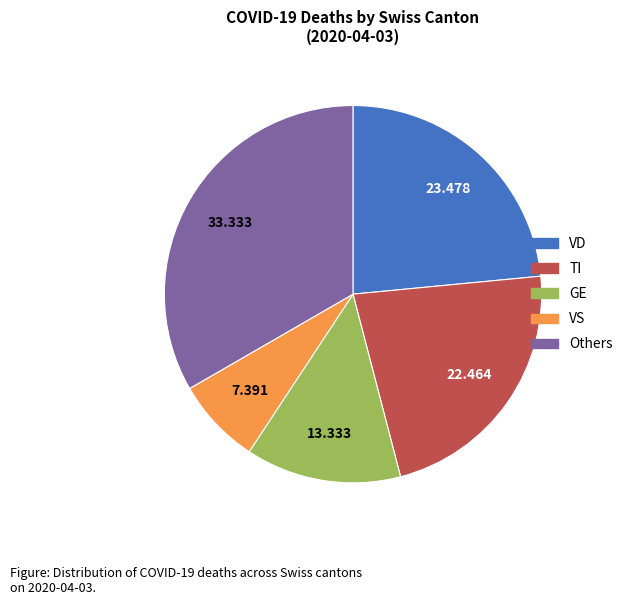

Is there any slice that represents more than half of the pie?

No